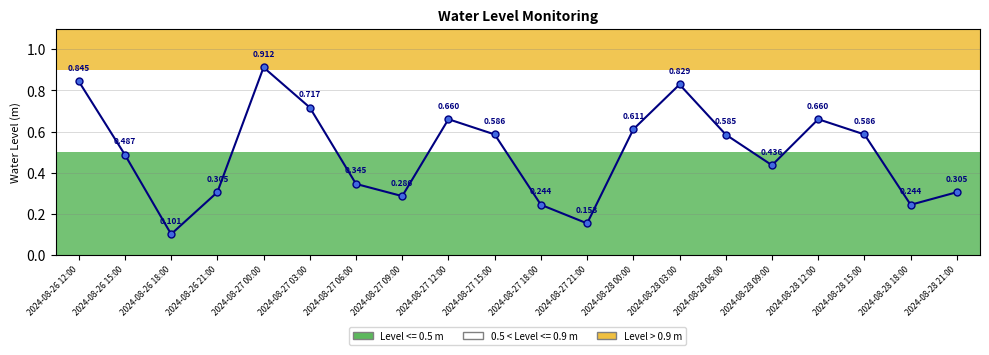

What is the label of the 4th point from the right?

2024-08-28 12:00